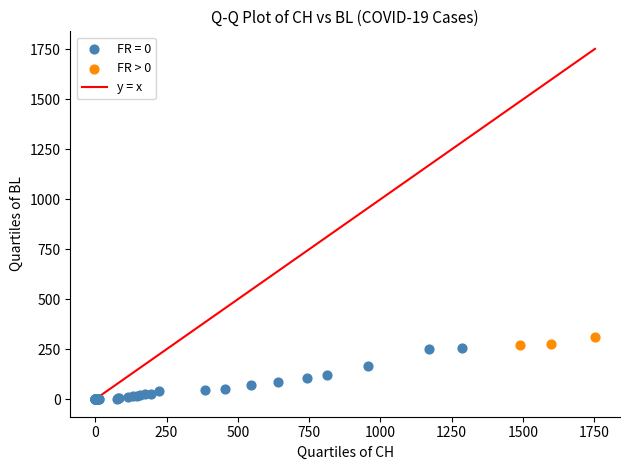

Which series reaches the maximum Y coordinate?

FR > 0